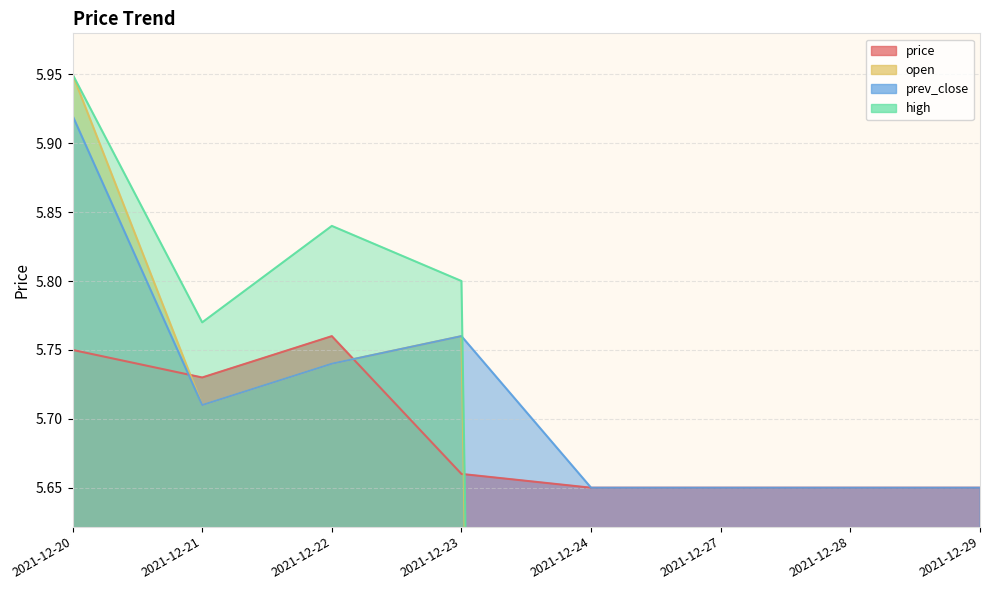

List the labels in order of price value, largest first.

2021-12-22, 2021-12-20, 2021-12-21, 2021-12-23, 2021-12-24, 2021-12-27, 2021-12-28, 2021-12-29